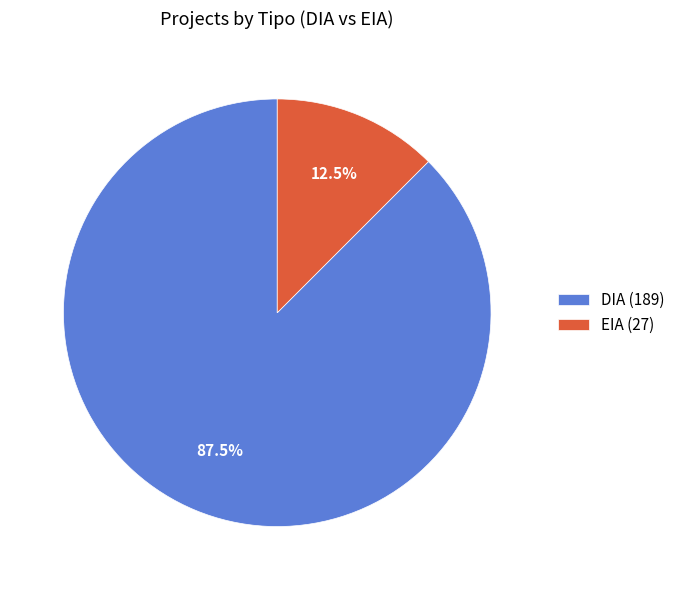

Does DIA account for over 50% of the chart?

Yes